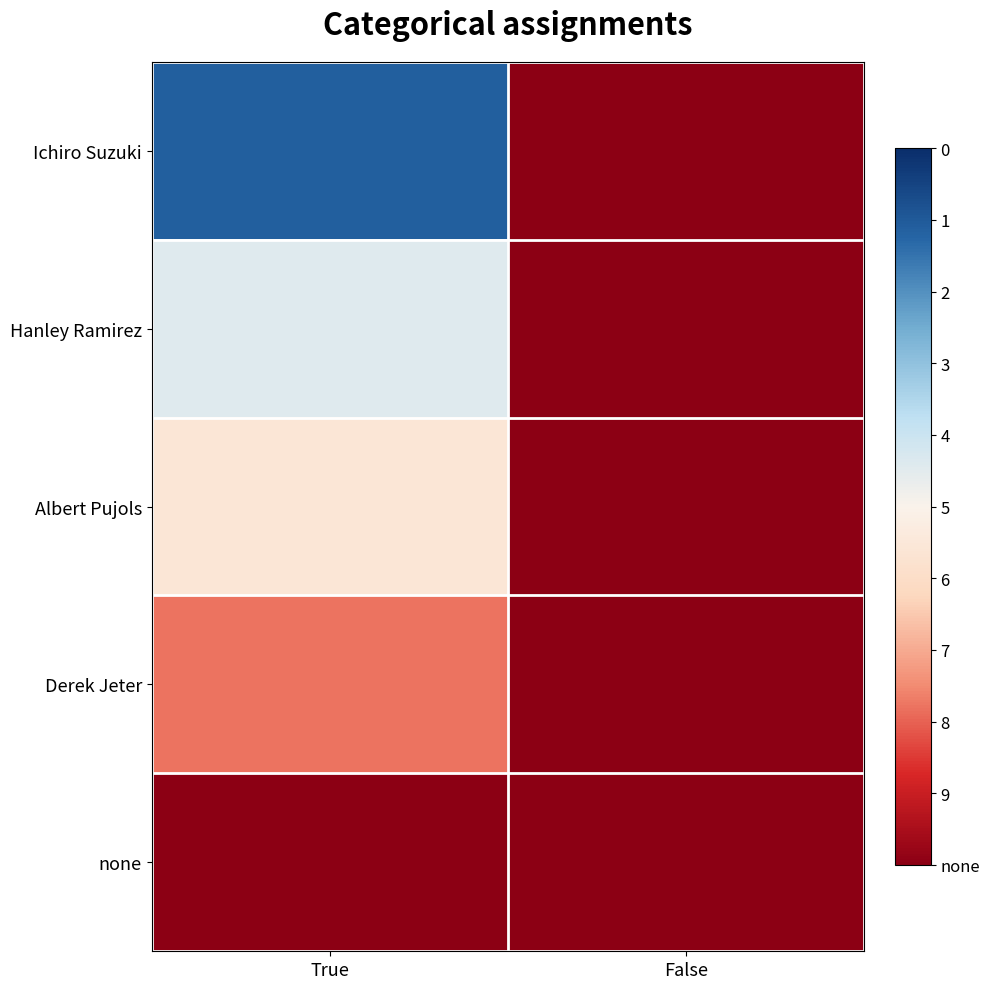

How many distinct data groups are displayed?

5